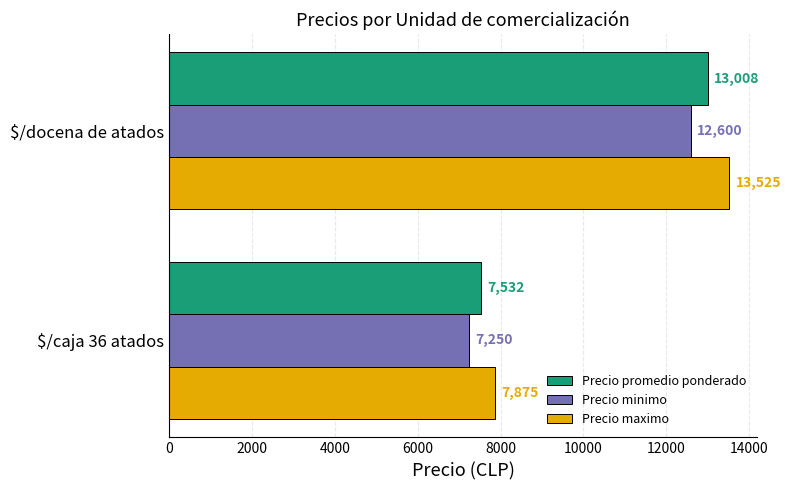

What is the difference between the maximum and minimum values in the Precio minimo series?

5350.0